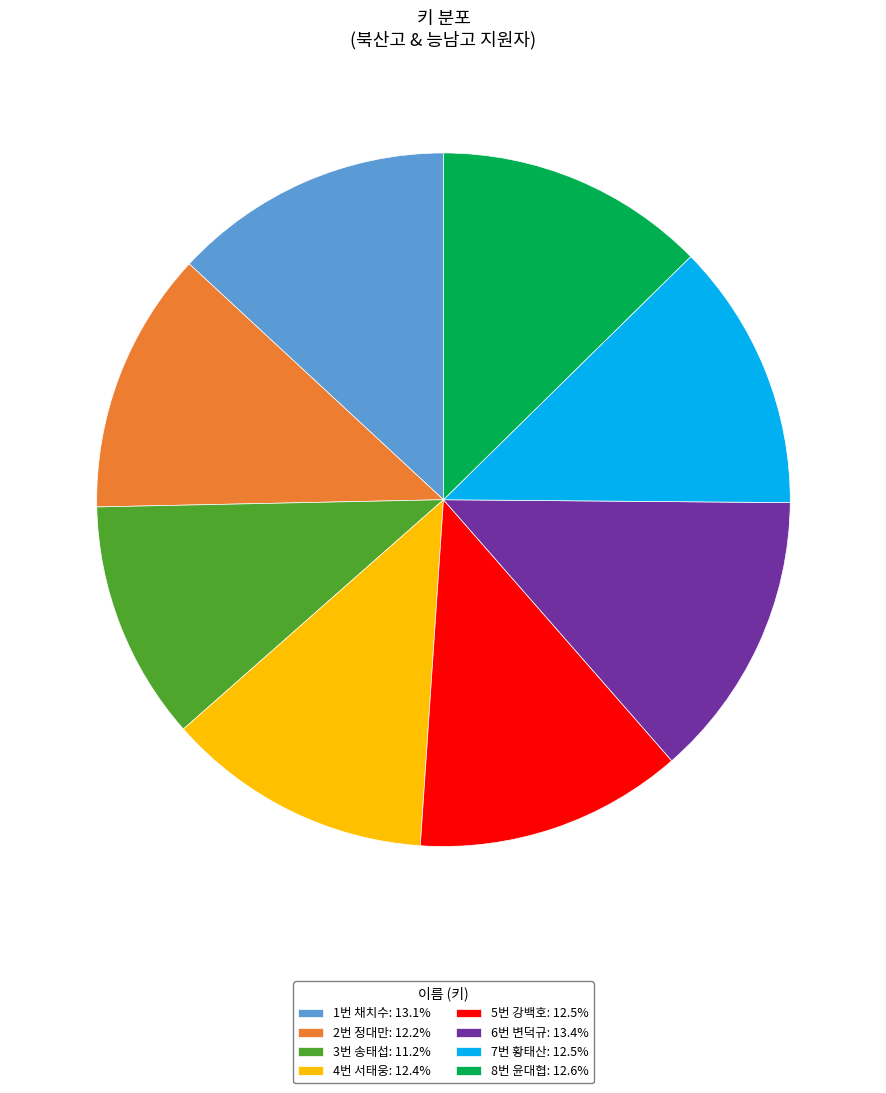

Approximately how many times larger is the value at 5번 강백호 compared to 1번 채치수?

1.0